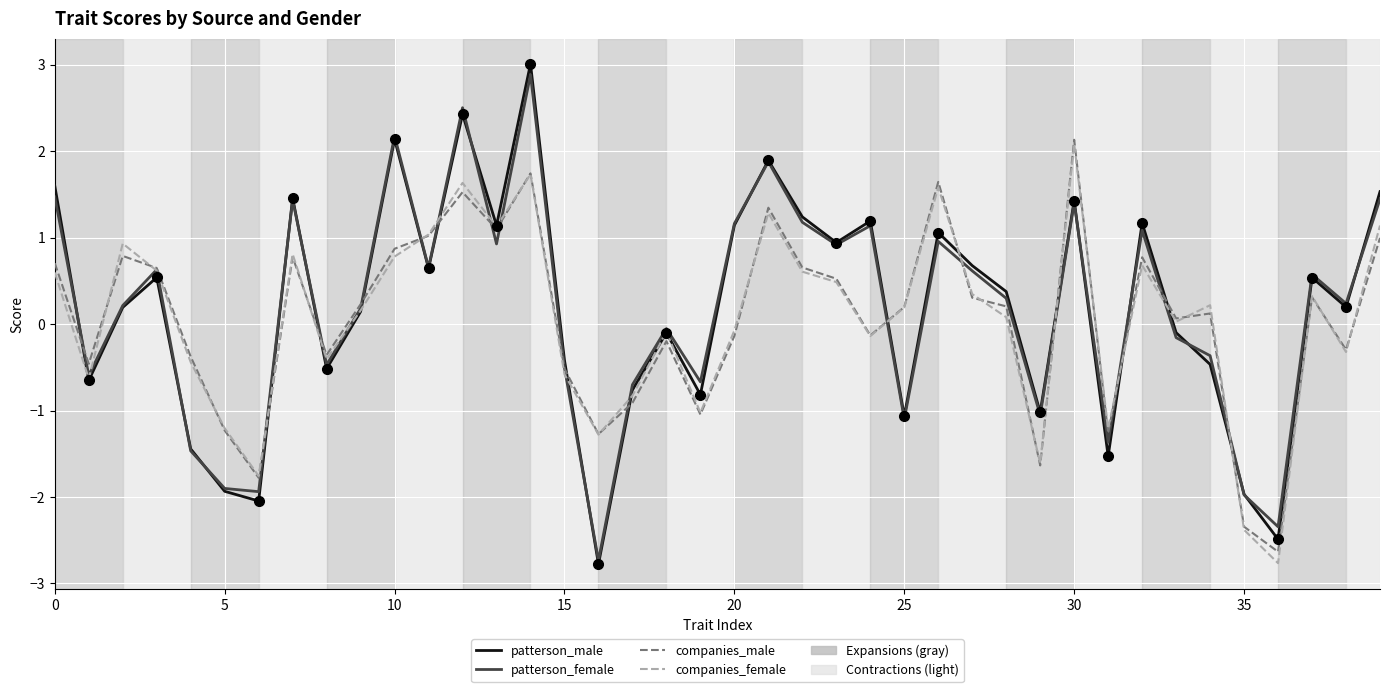

What is the smallest value displayed?

-2.8